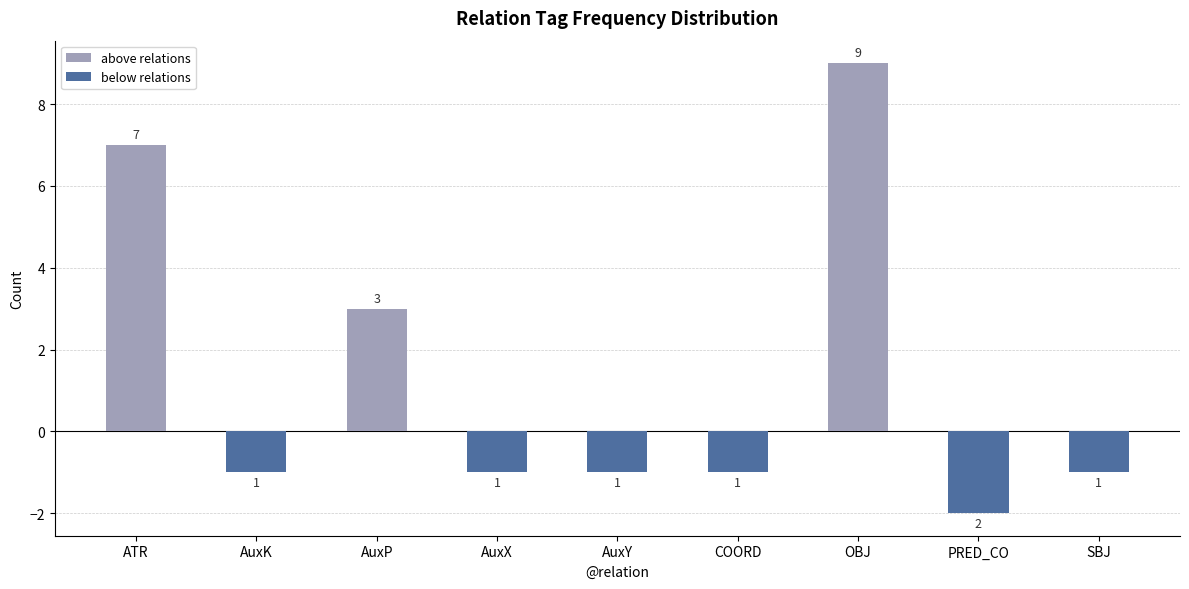

Rank the series by their maximum value, from highest to lowest.

above relations, below relations